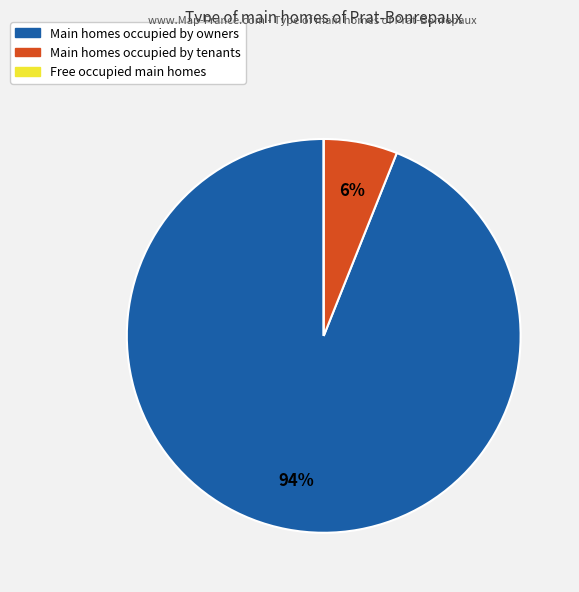

Does any single category account for the majority?

Yes